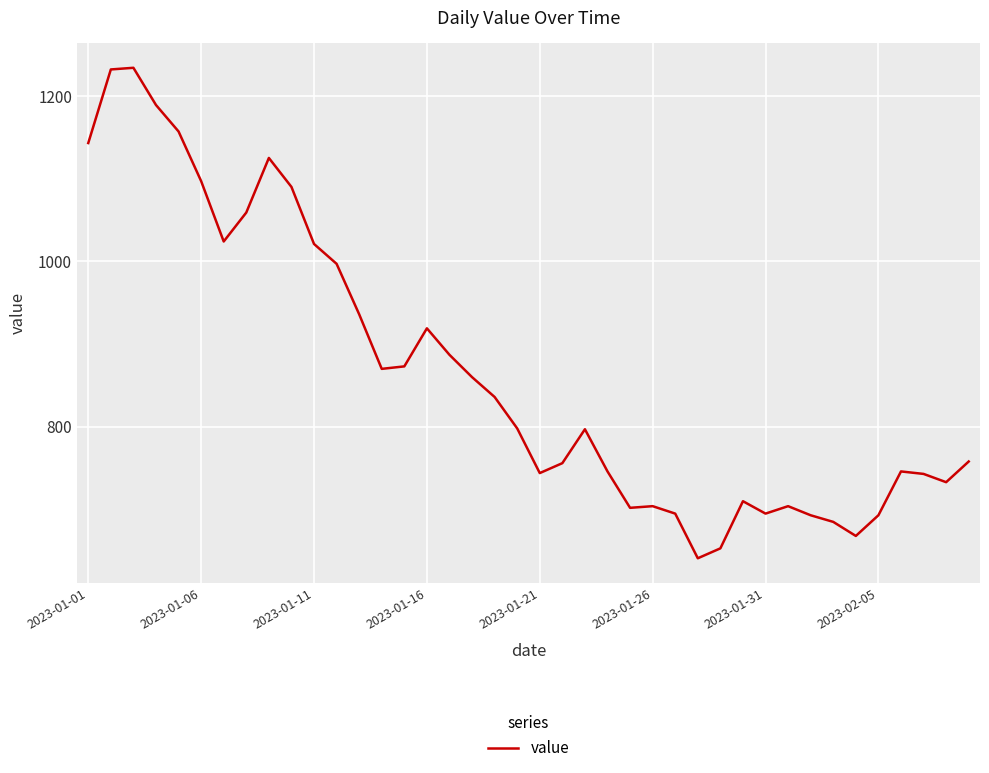

What is the difference between the maximum and minimum values?

593